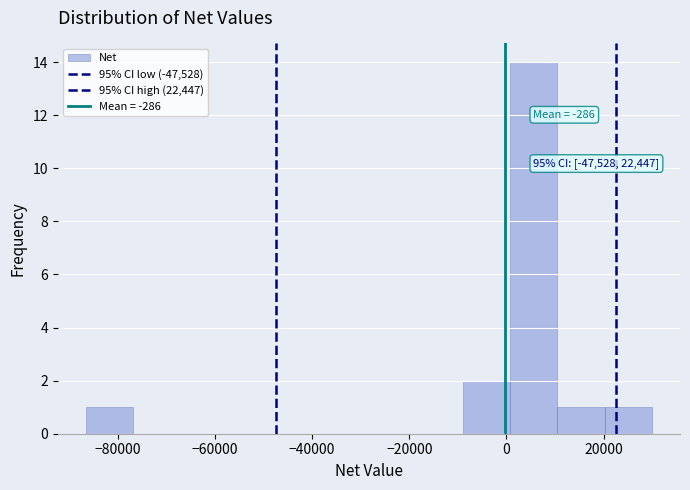

Which range on the x-axis has the tallest bar?

0 to 10000